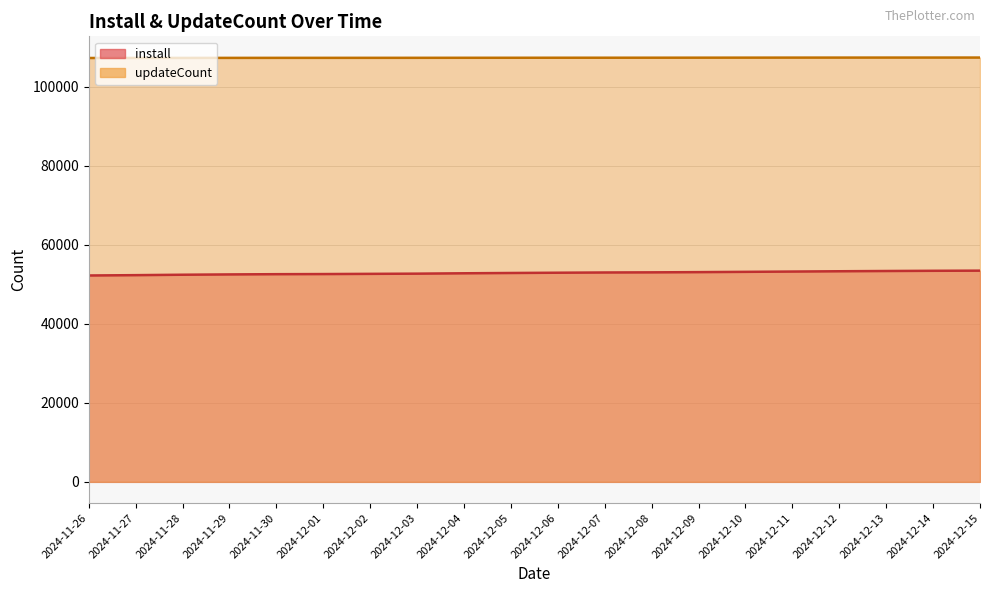

At which label is install closest to 52874?

2024-12-05